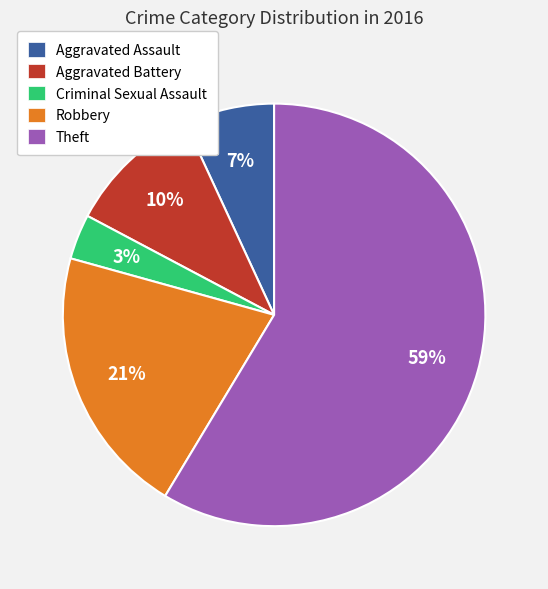

To the nearest percent, what is the average slice percentage?

20%